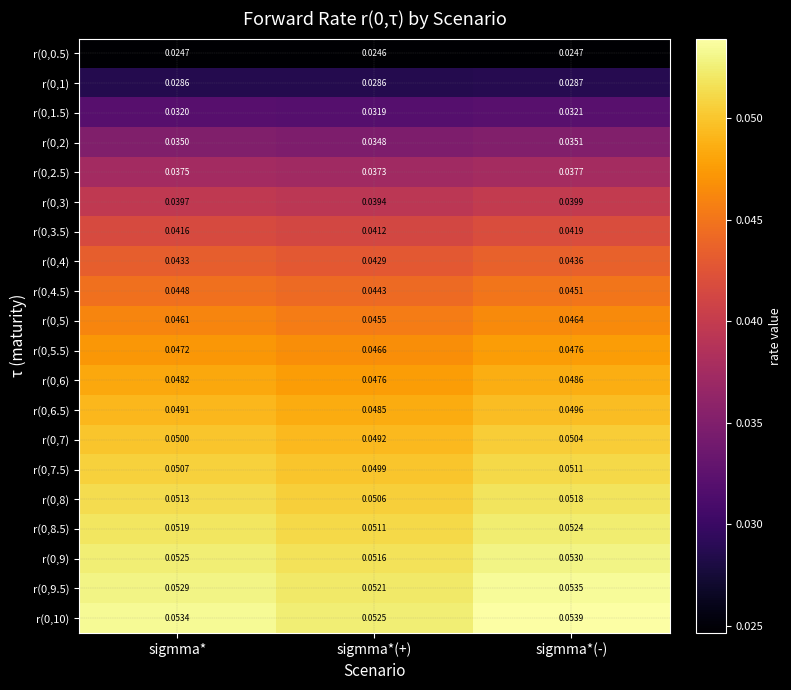

At which category is the sum across all series the highest?

sigmma*(-)